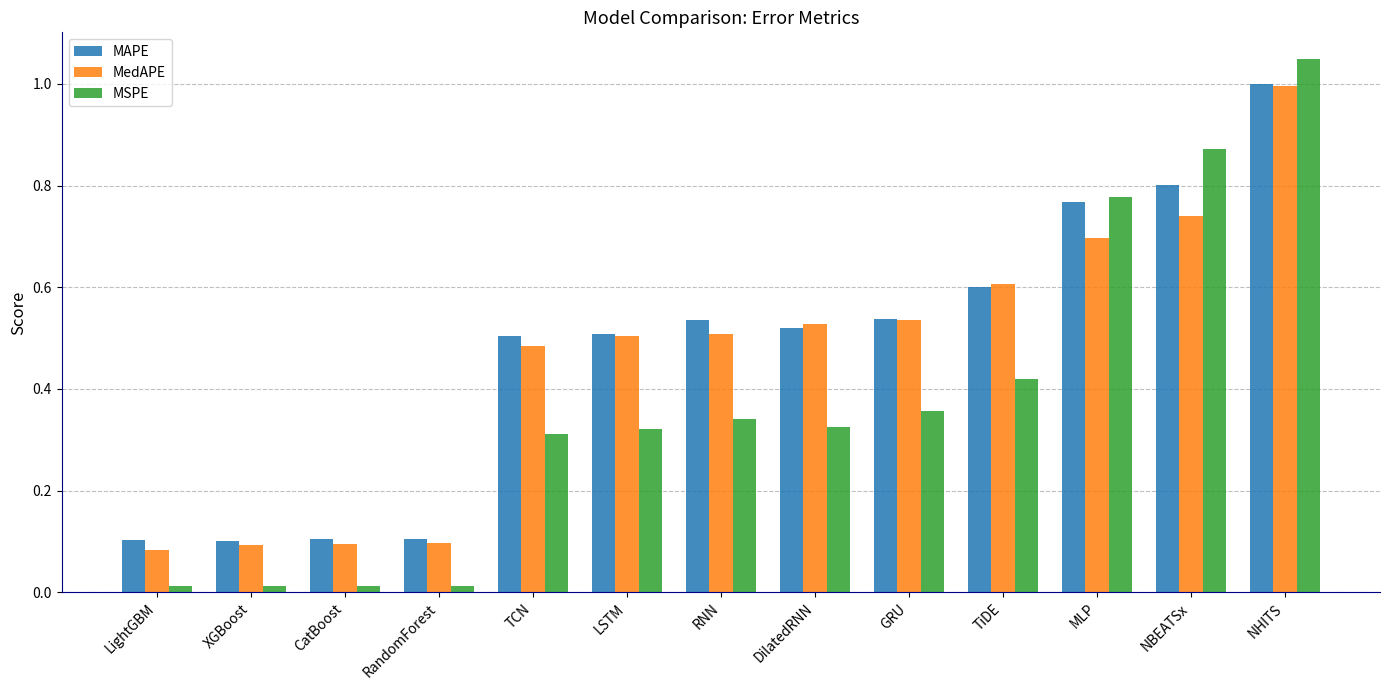

How many bars are there in total?

39